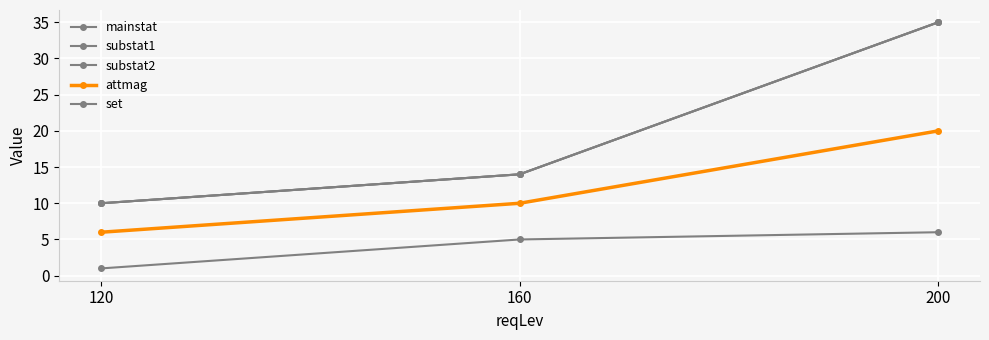

At which category does the chart reach its minimum across all series?

120